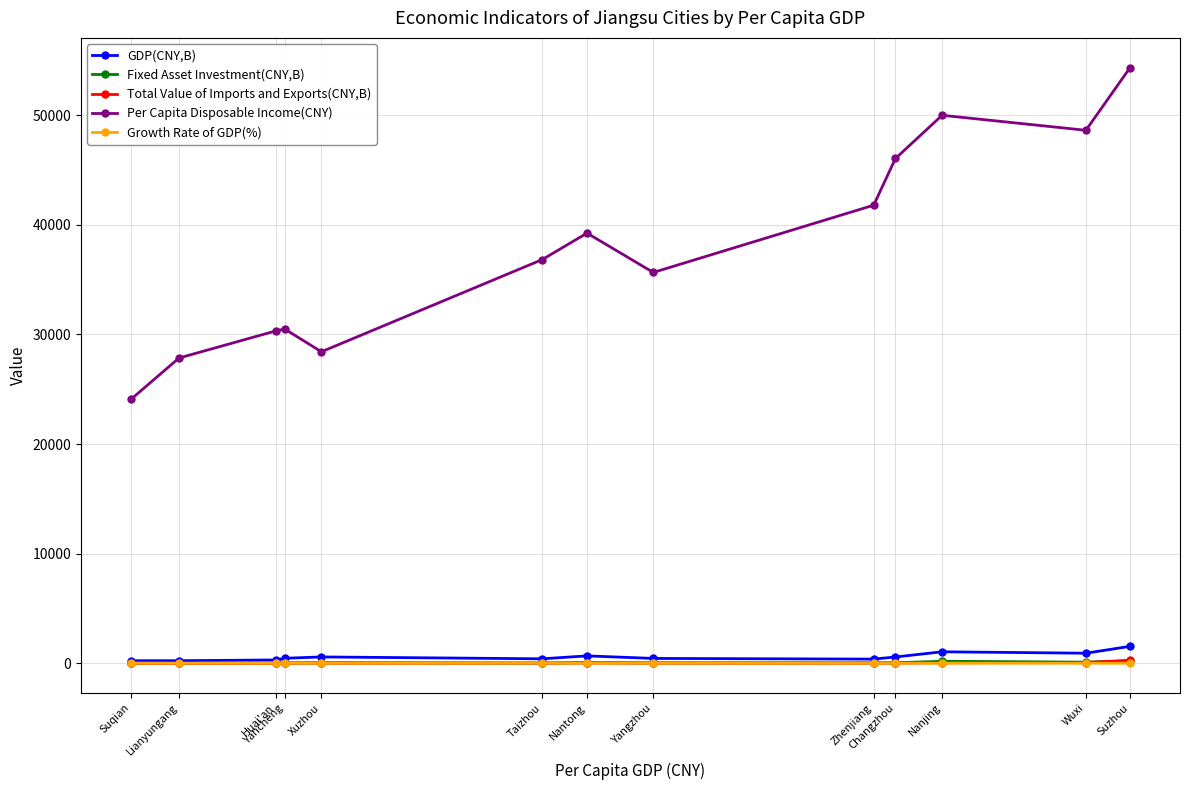

True or false: Total Value of Imports and Exports(CNY,B) has more than 0 points higher than both neighbors.

True